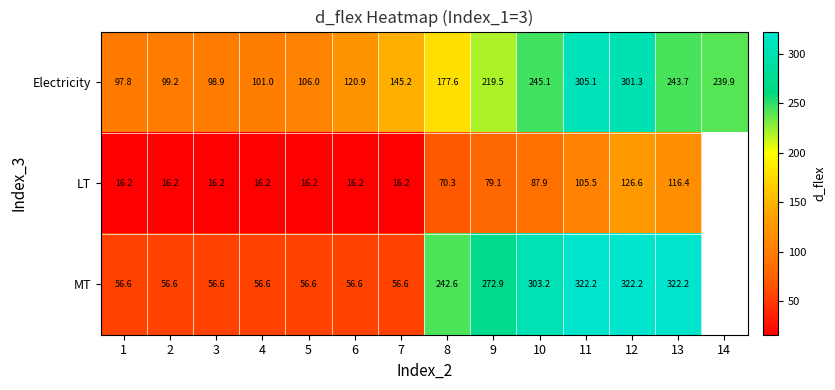

How many data points in Electricity are less than 177?

7